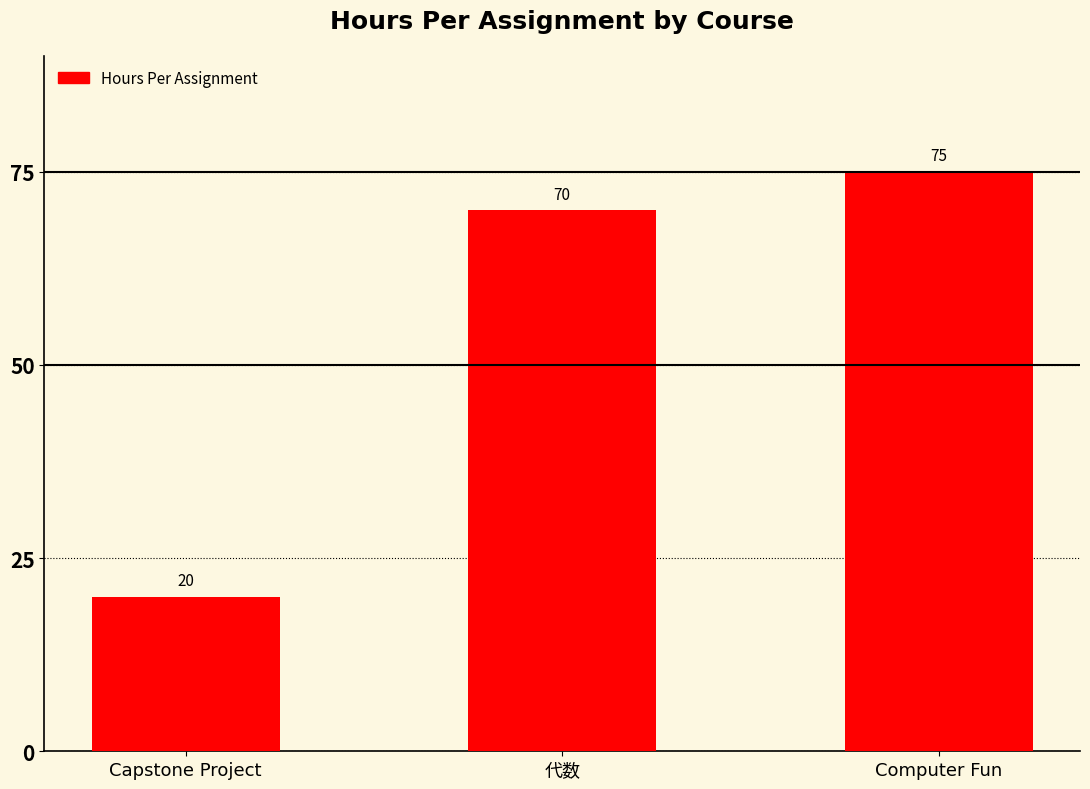

Reading left to right, what are all the values shown in this chart?

20	70	75